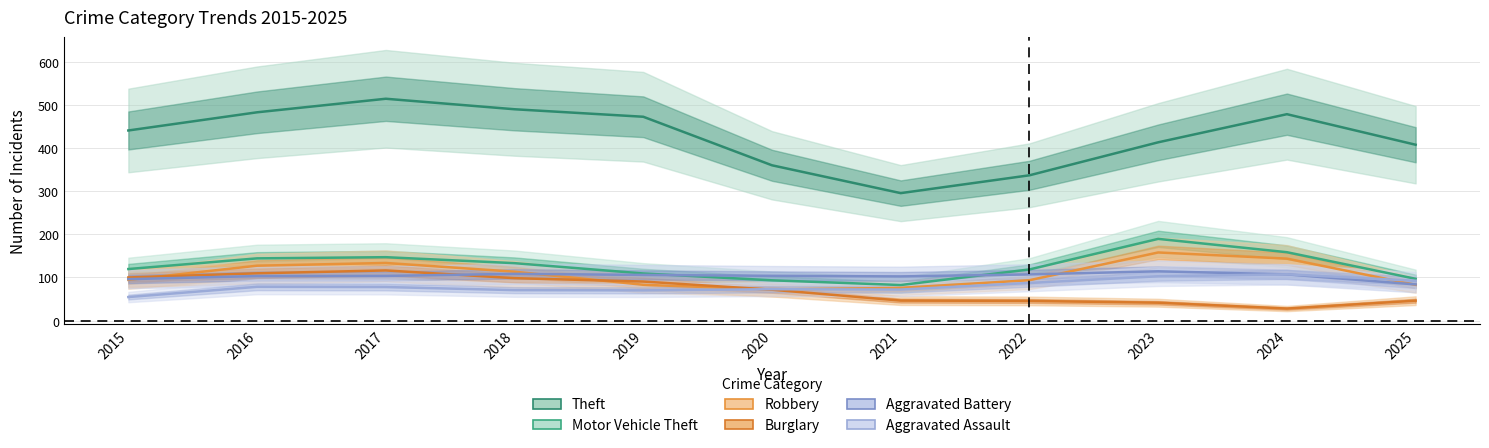

At which category does Theft reach its first local valley?

2021